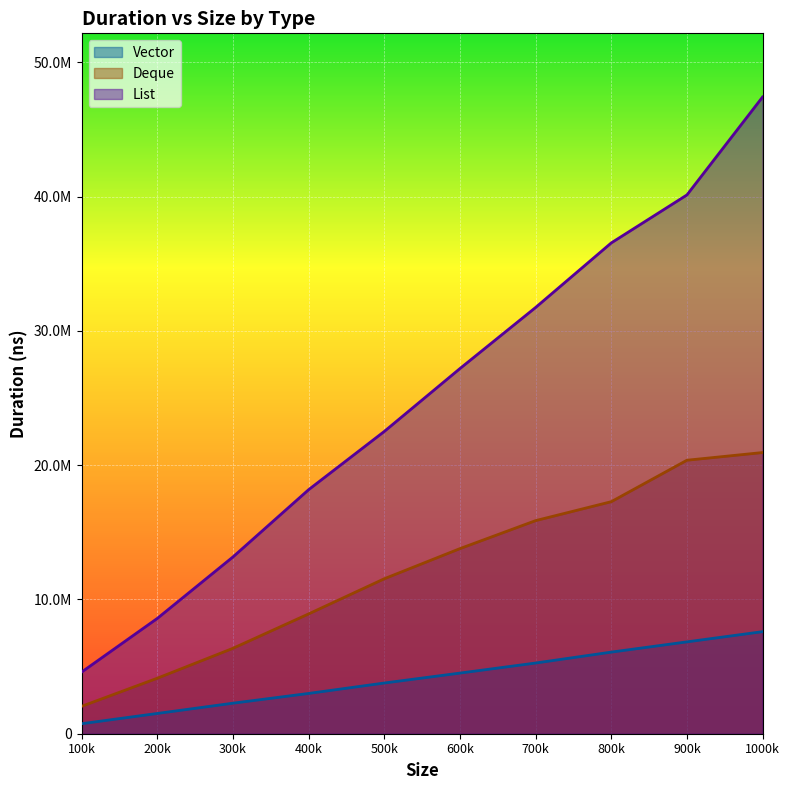

The value of List at 200k is 4565694. True or false?

False